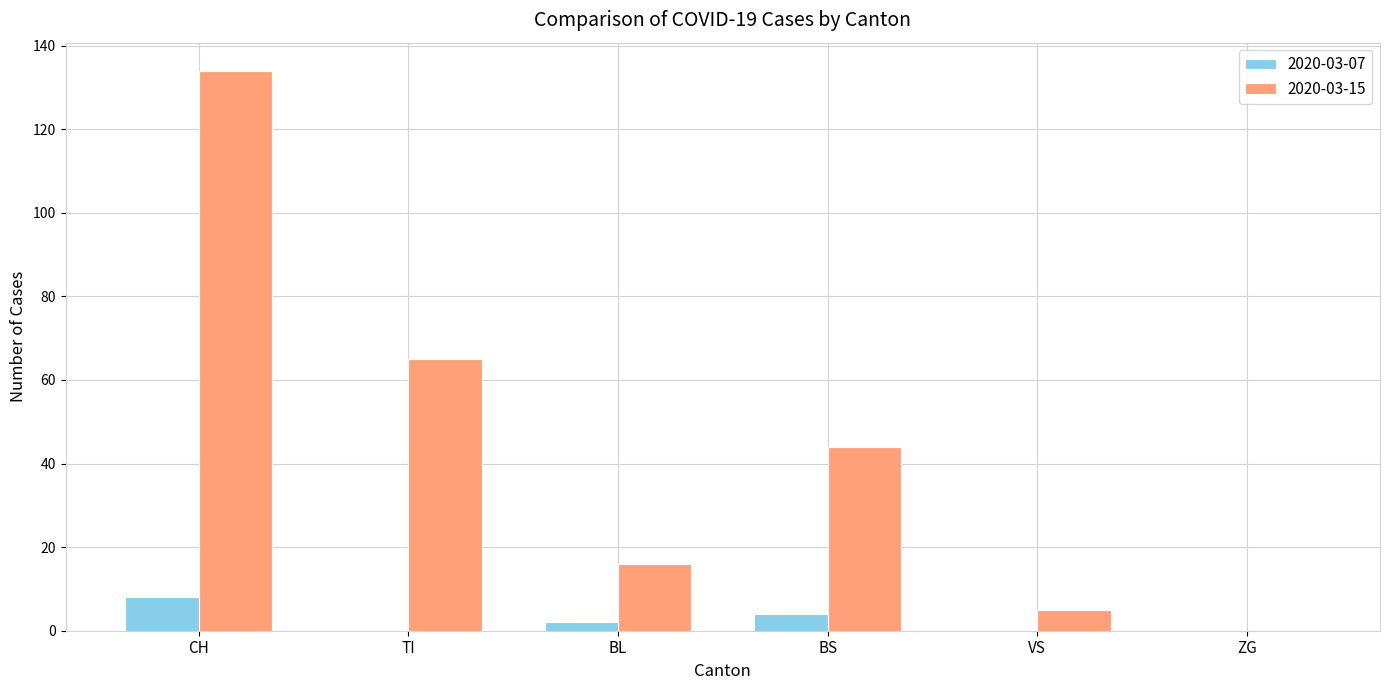

Are the bars horizontal?

No